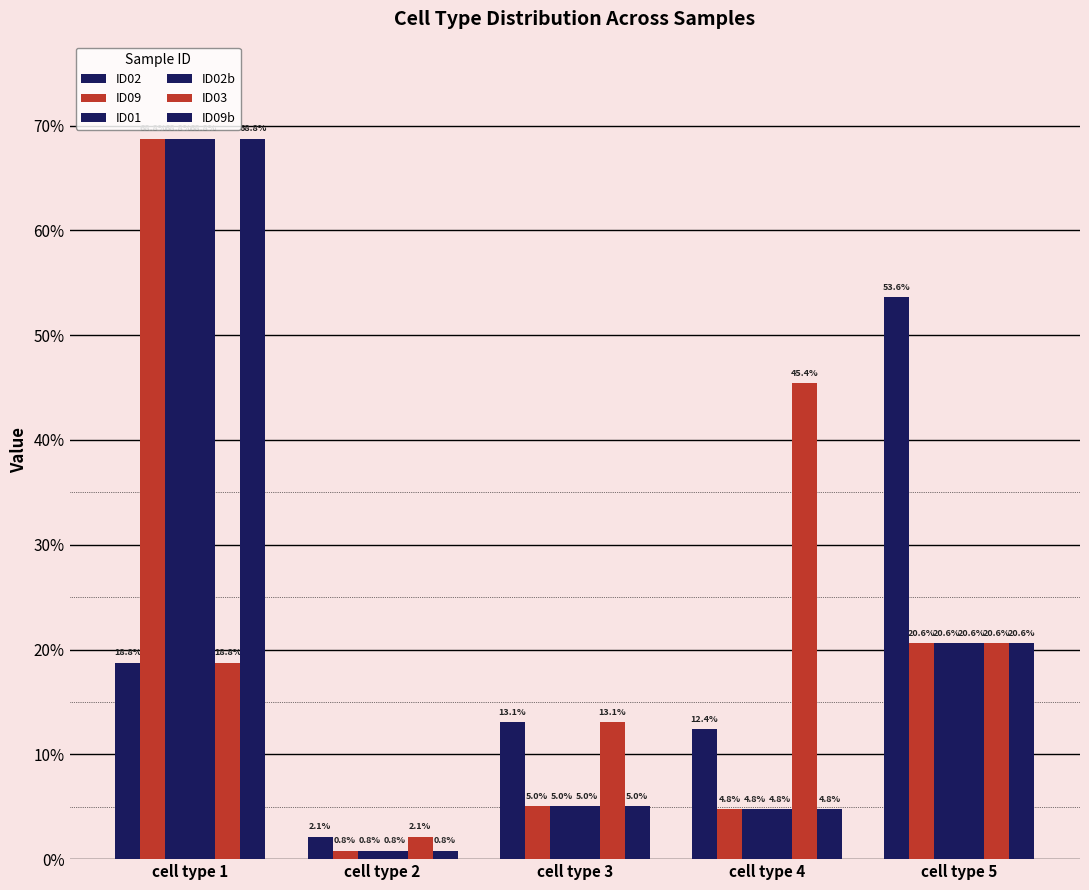

Does the chart contain any negative values?

No